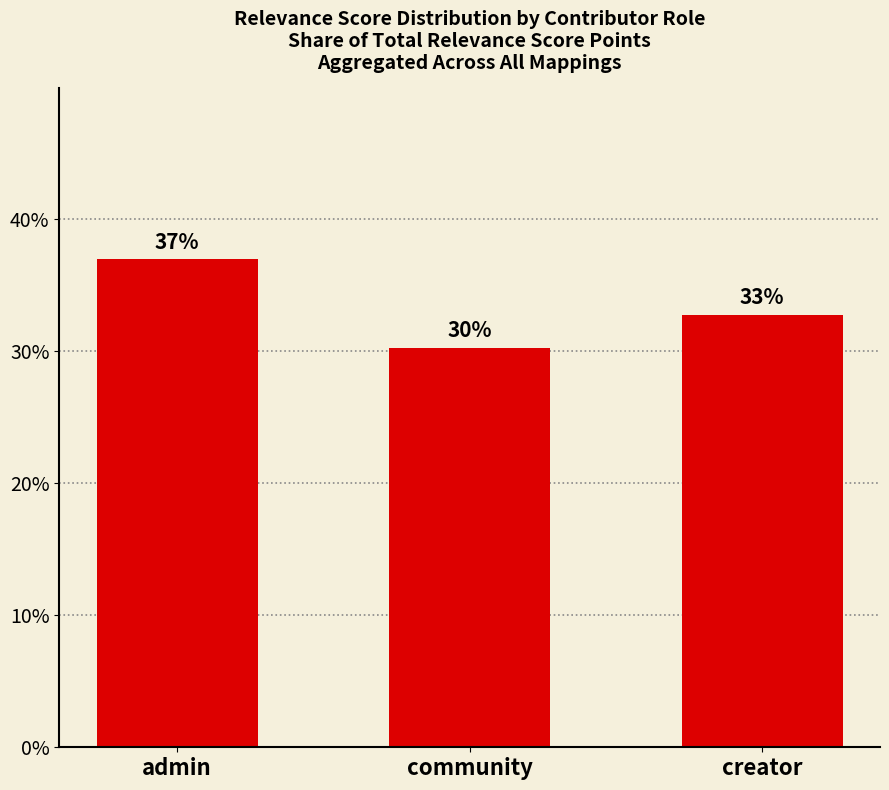

How many bars are there in total?

3